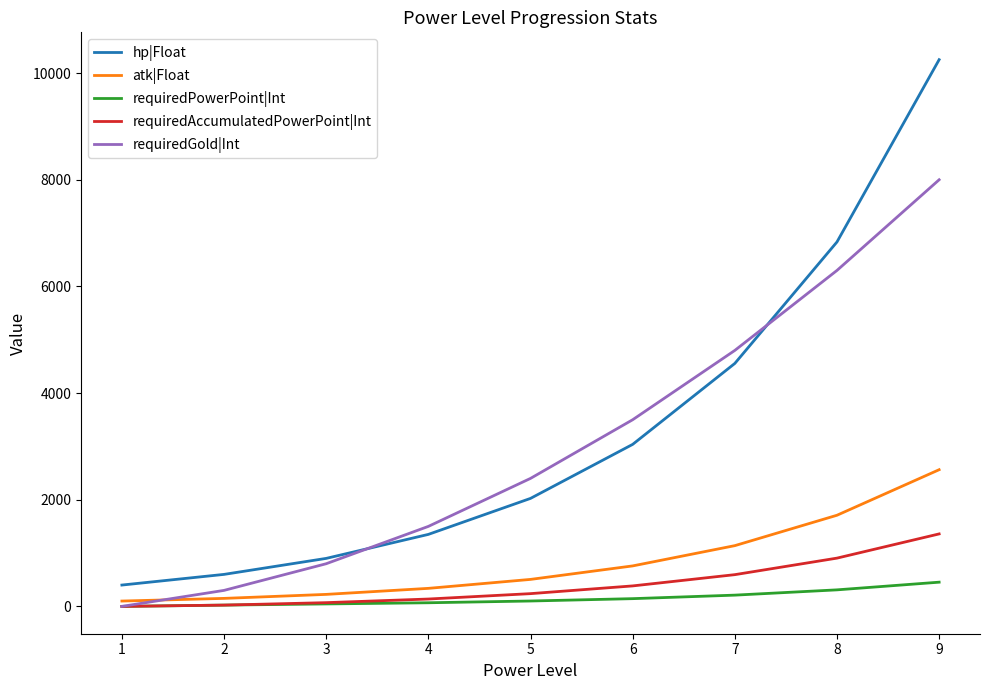

True or false: hp|Float and requiredPowerPoint|Int intersect in this chart.

False